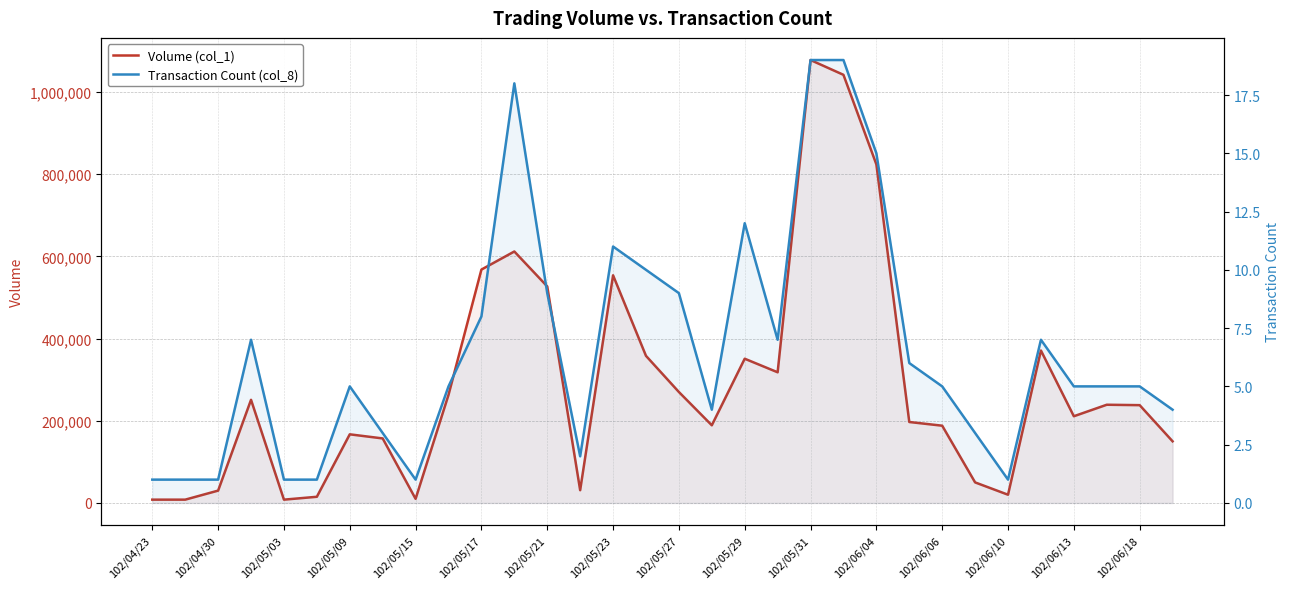

Is the value of Volume (col_1) at 17 greater than the value of Transaction Count (col_8) at 30?

Yes